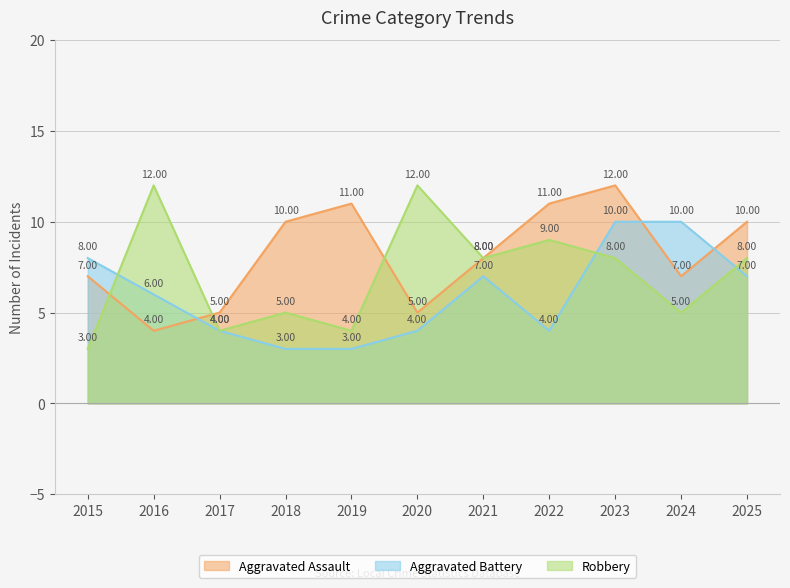

What is the difference between the highest and lowest values at 2025?

3